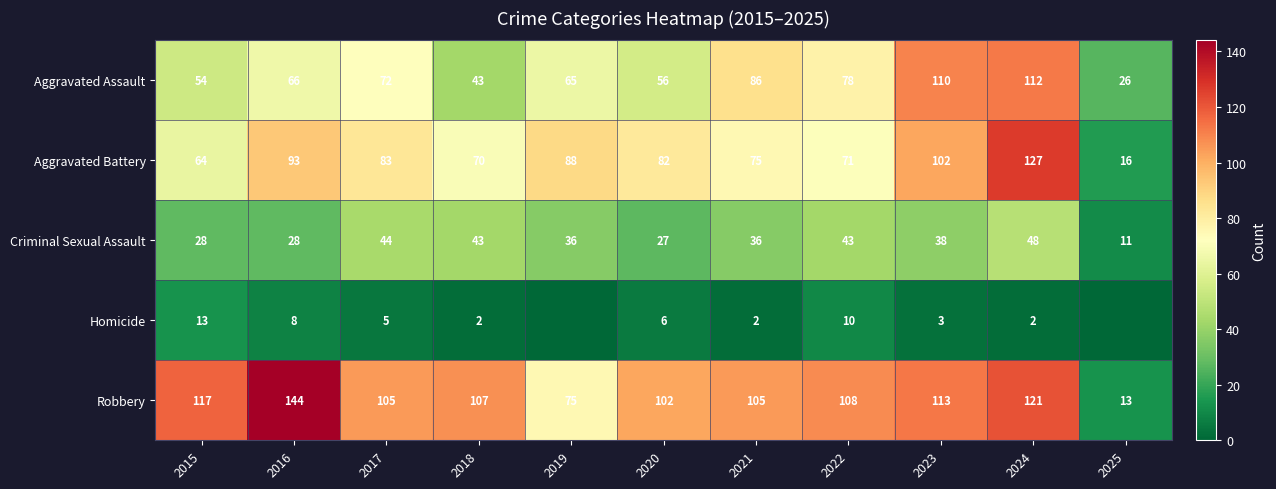

Is the value of Aggravated Assault at 2020 greater than the value of Robbery at 2020?

No